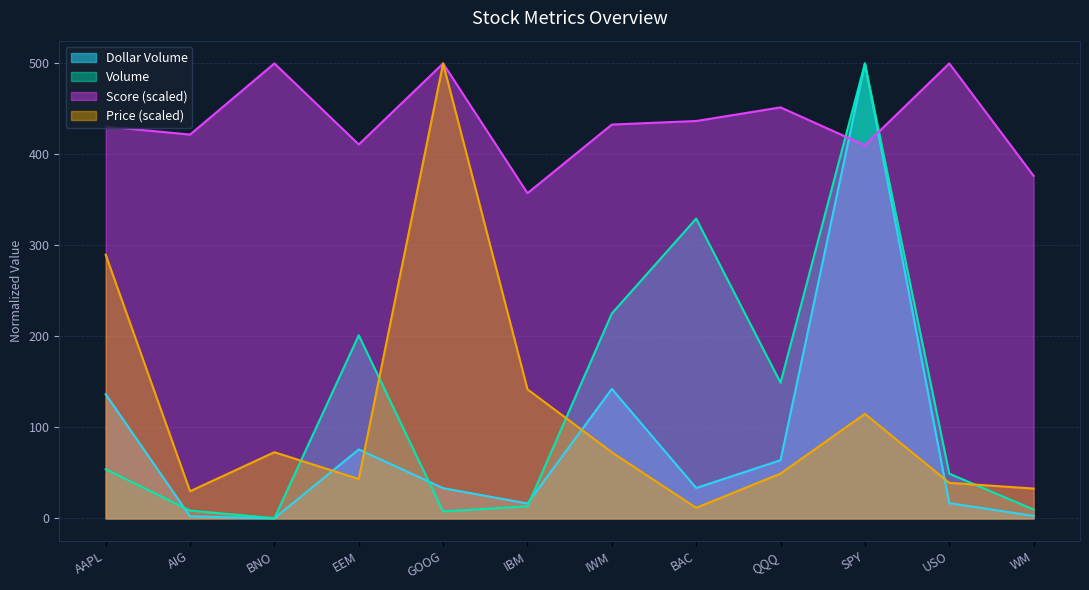

List the series in order of their peak value, highest first.

Price, Volume, Dollar Volume, Score